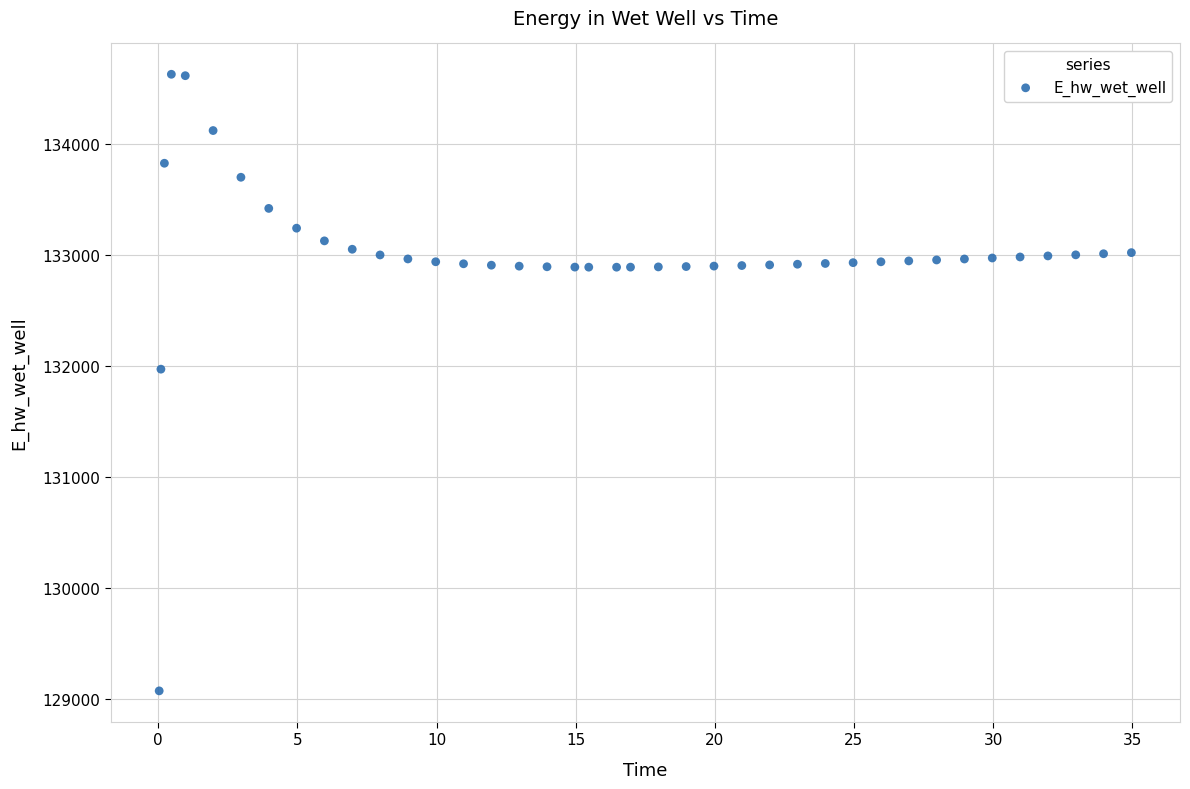

What Y value in the scatter plot is closest to 131849?

131969.9